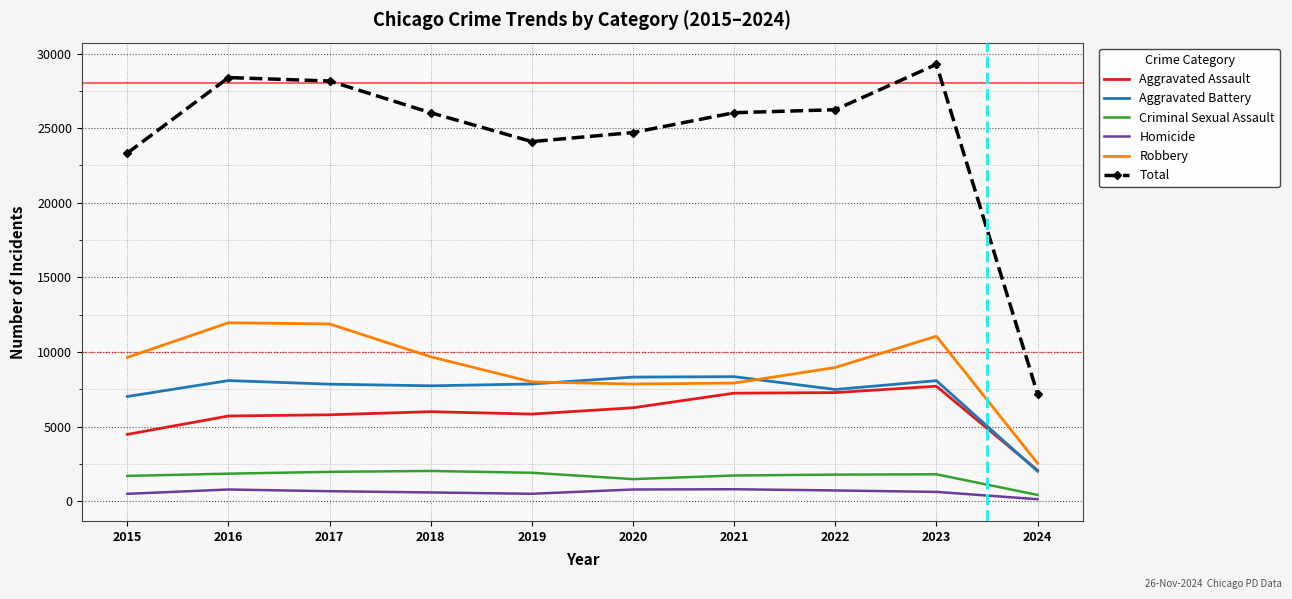

What is the sum of all Aggravated Assault values?

58394